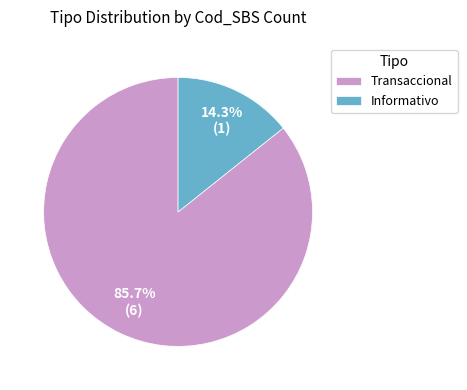

What is the majority slice?

Transaccional